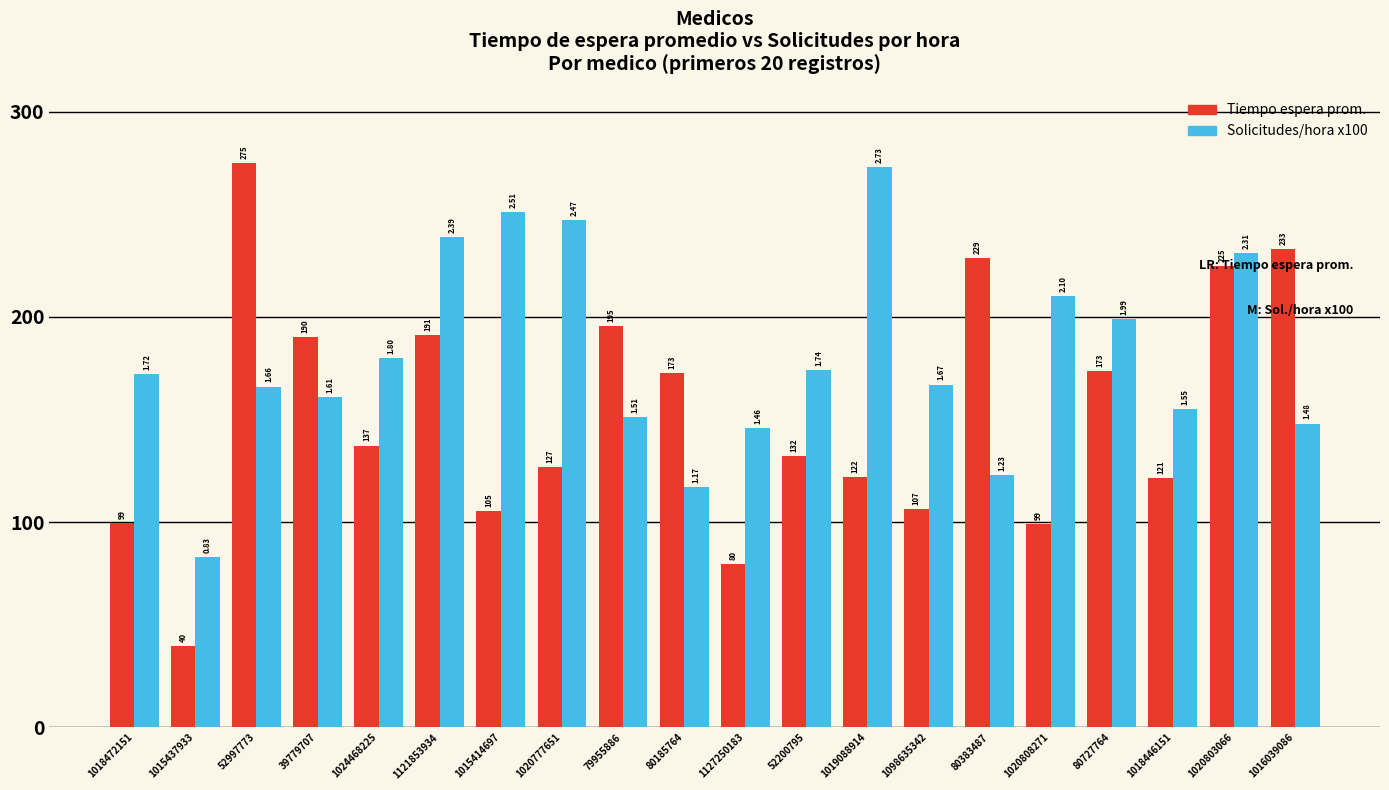

How many groups of bars are there?

20